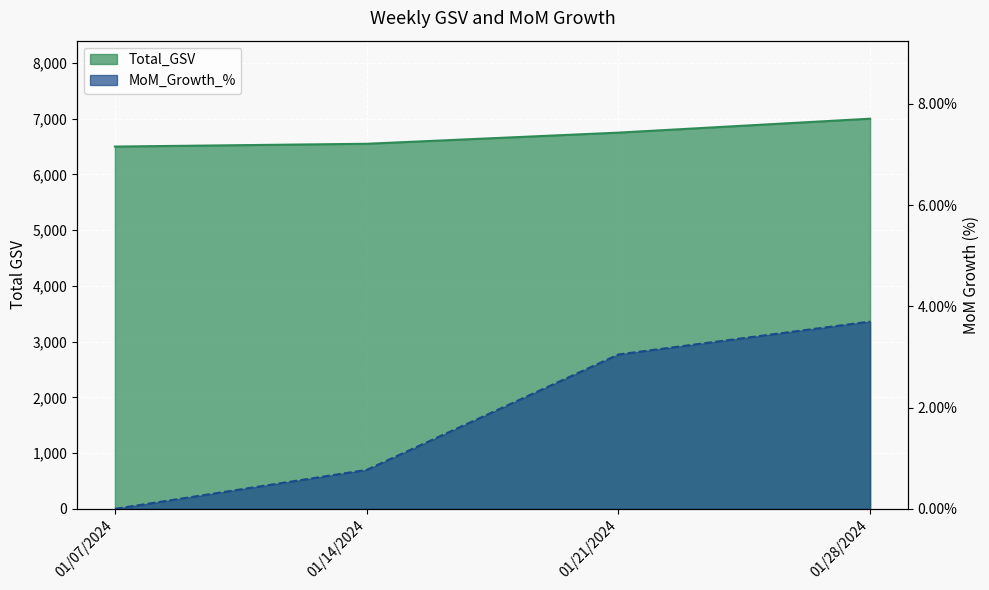

At how many categories does at least one series exceed 3278?

4